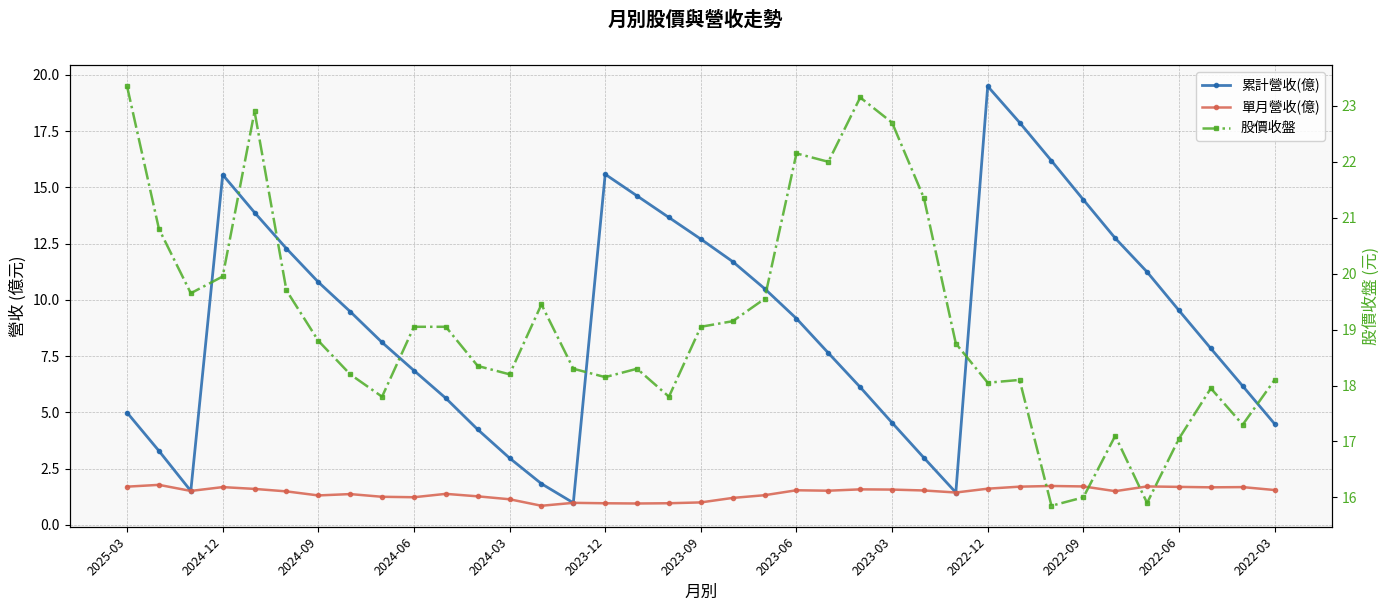

Which series has the widest spread of values?

累計營收(億)